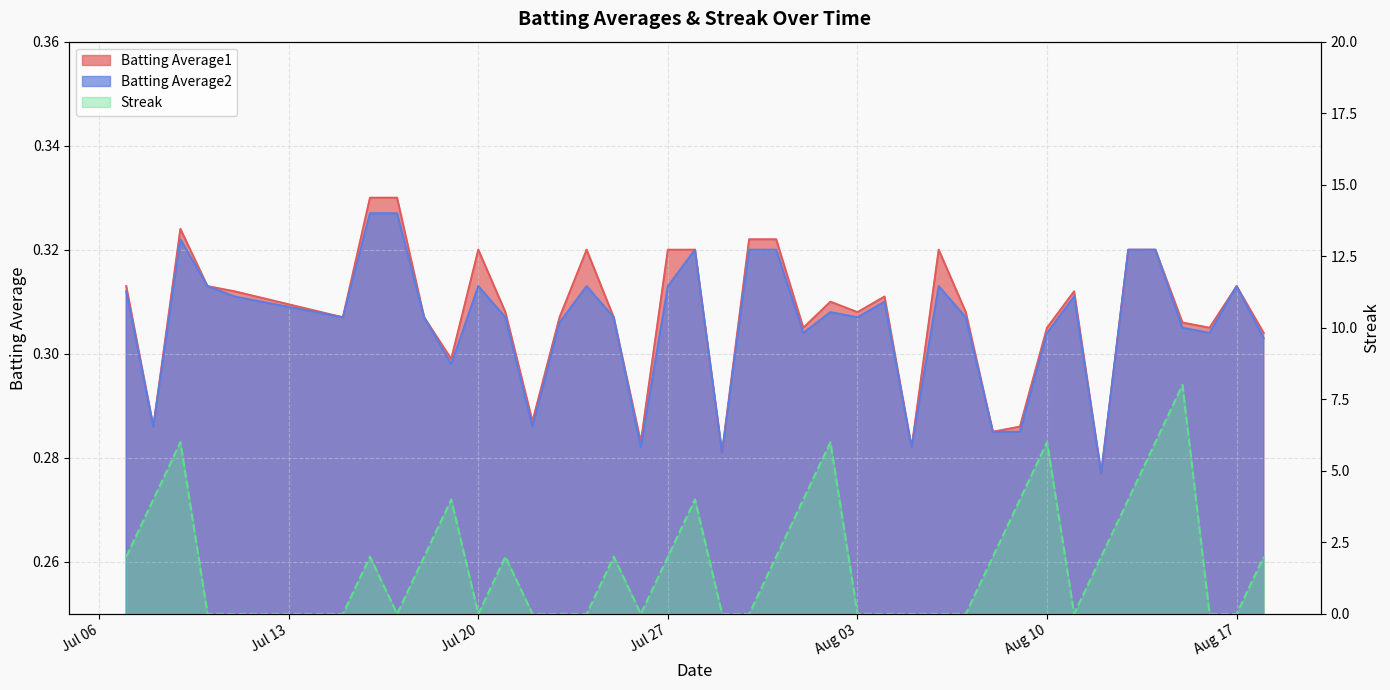

What is the total value across all series at 2010-08-12?

2.6